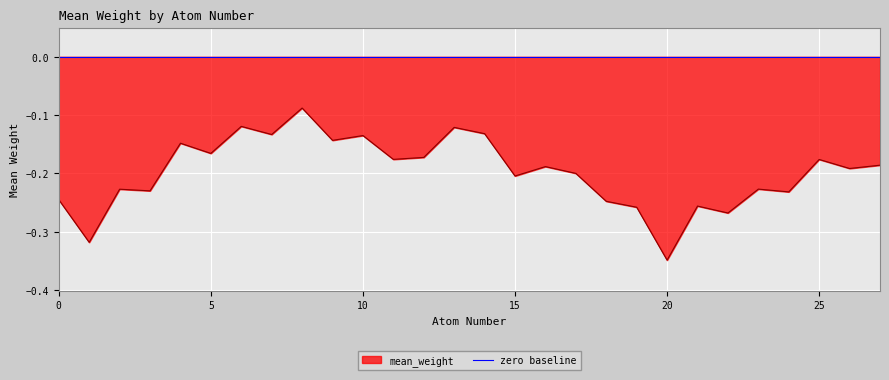

Is it true that the value at 19 is -0.3?

True